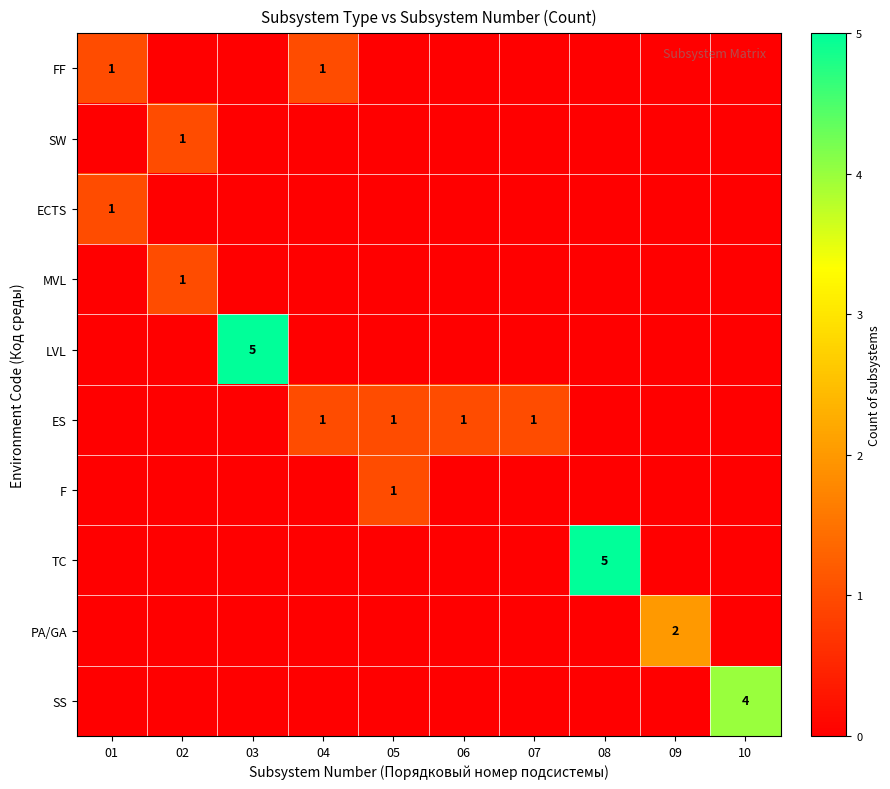

Is it true that SW equals 1 at 09?

False